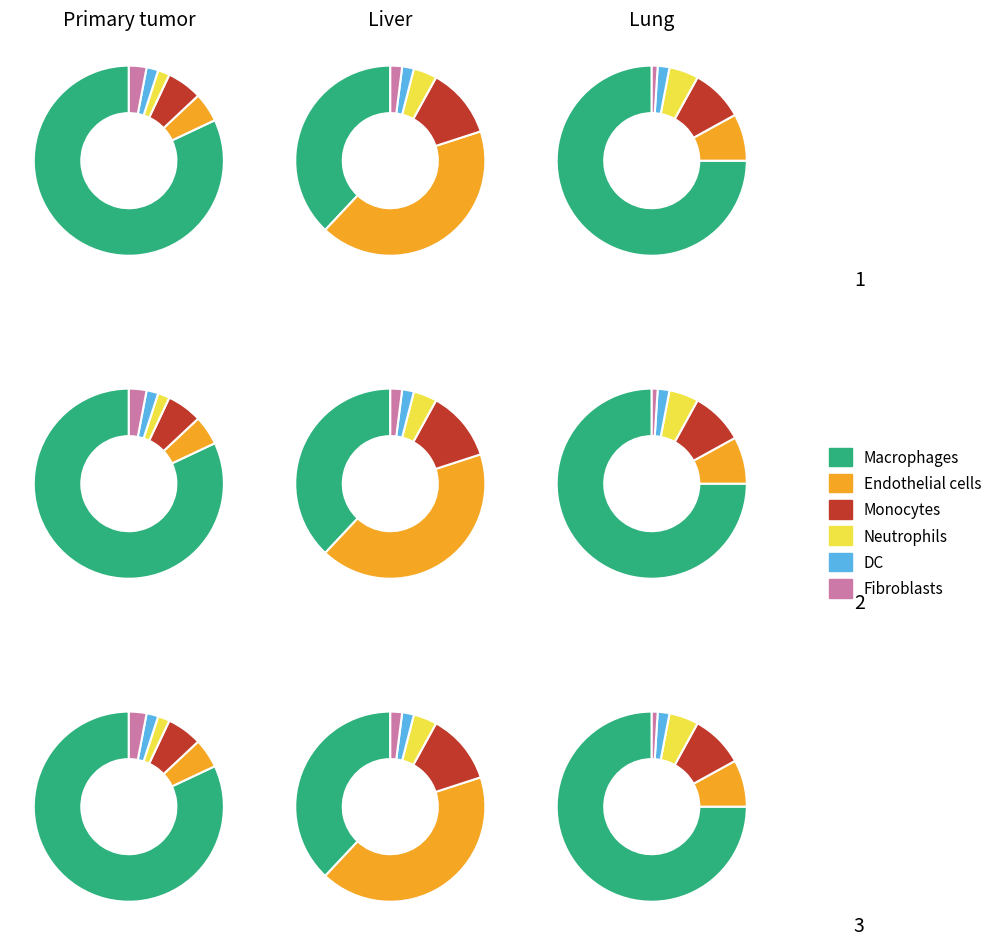

What is the spread (max minus min) of values at 1?

36